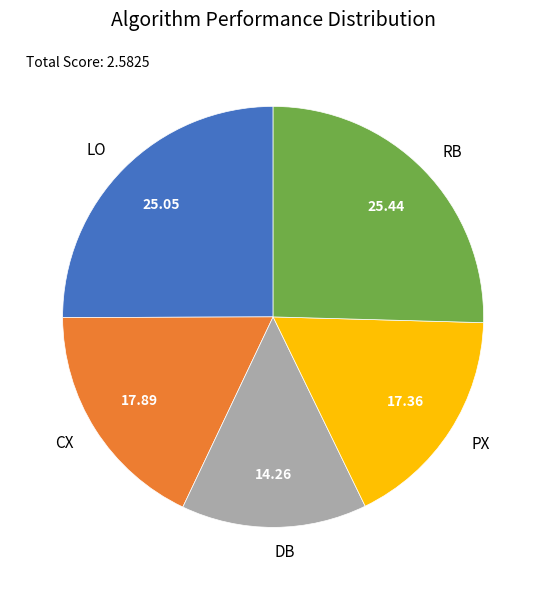

What is the smallest slice in the pie chart?

DB